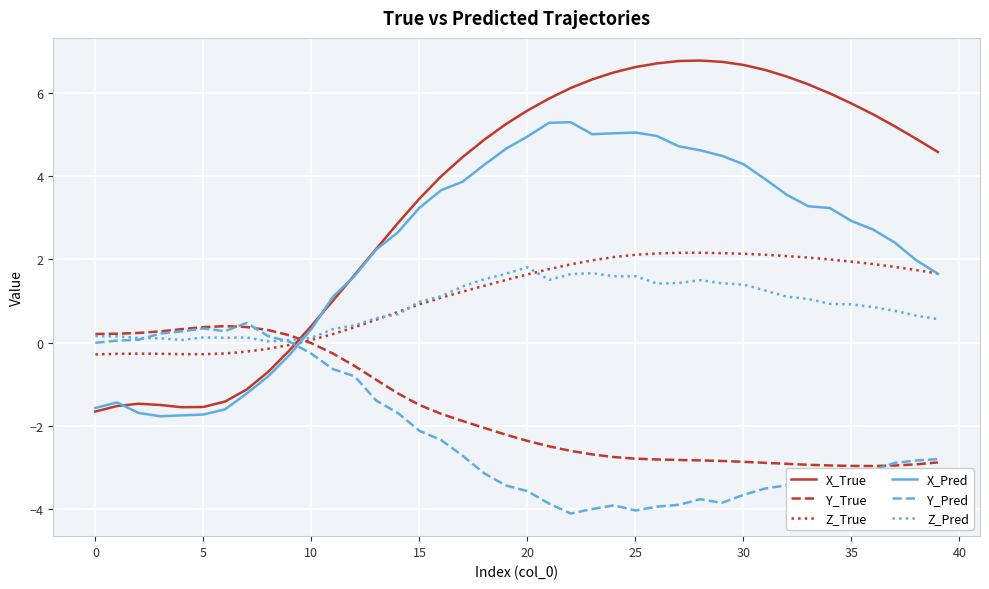

True or false: Y_True and X_Pred cross at least once.

True